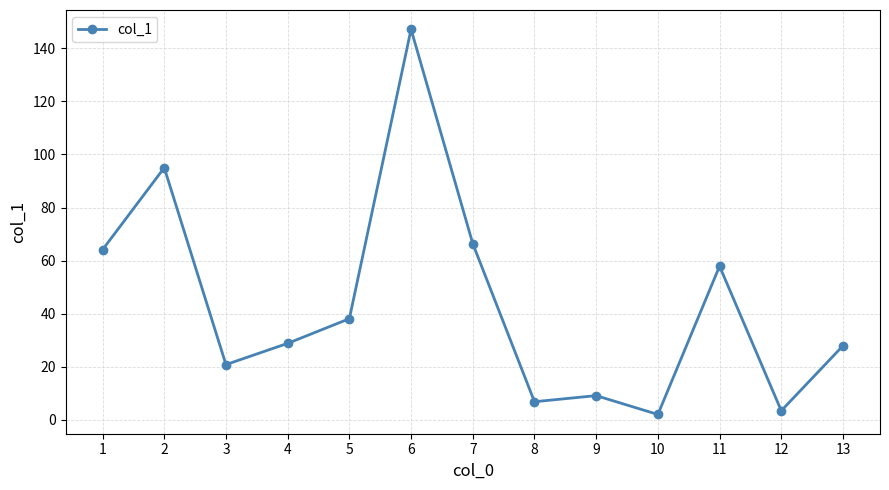

The chart shows a value of 57.9 at 11. True or false?

True